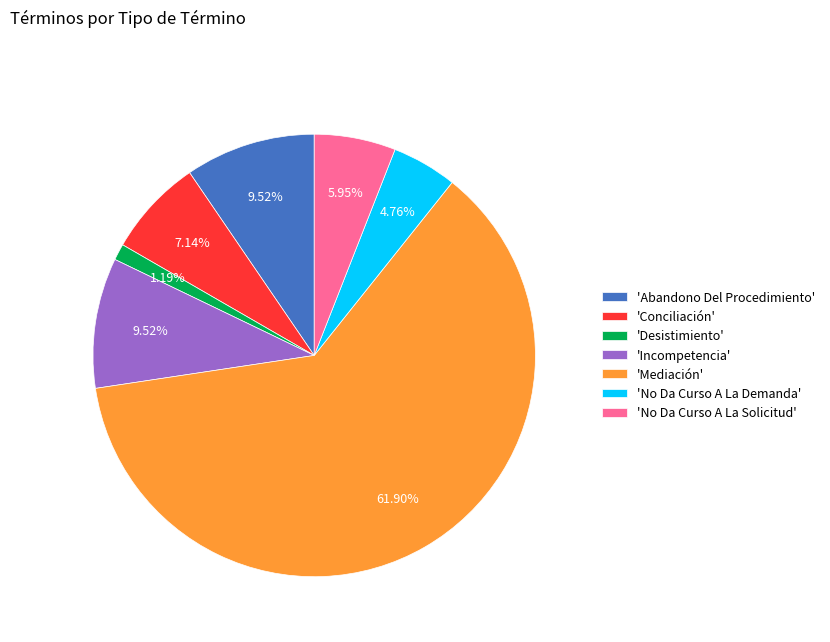

Does 'Mediación' represent more than half of the total?

Yes